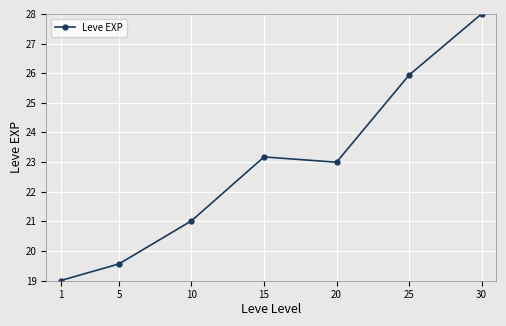

What is the difference between the maximum and minimum values?

9.0